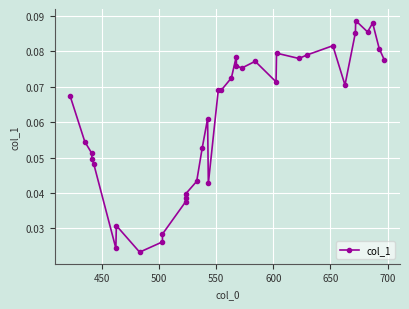

What is the value of the 22nd point from the left?

0.1